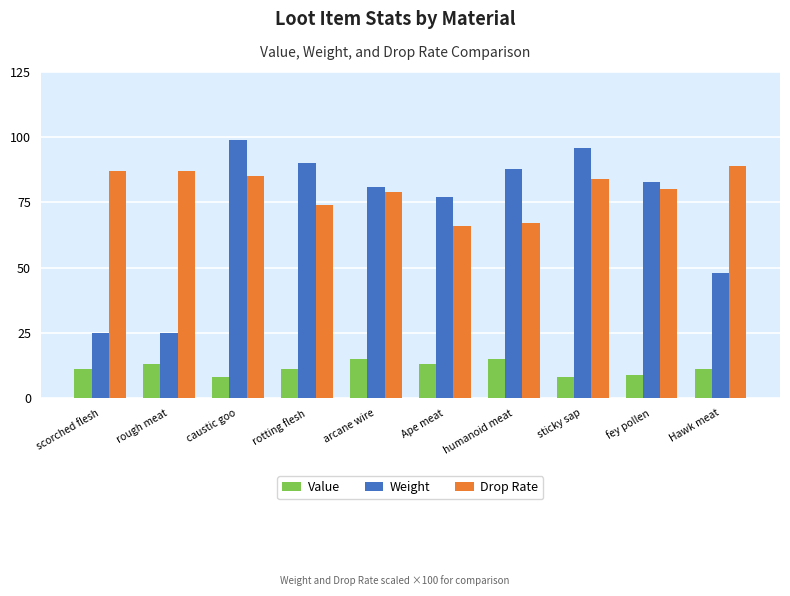

What is the minimum value for Value?

8